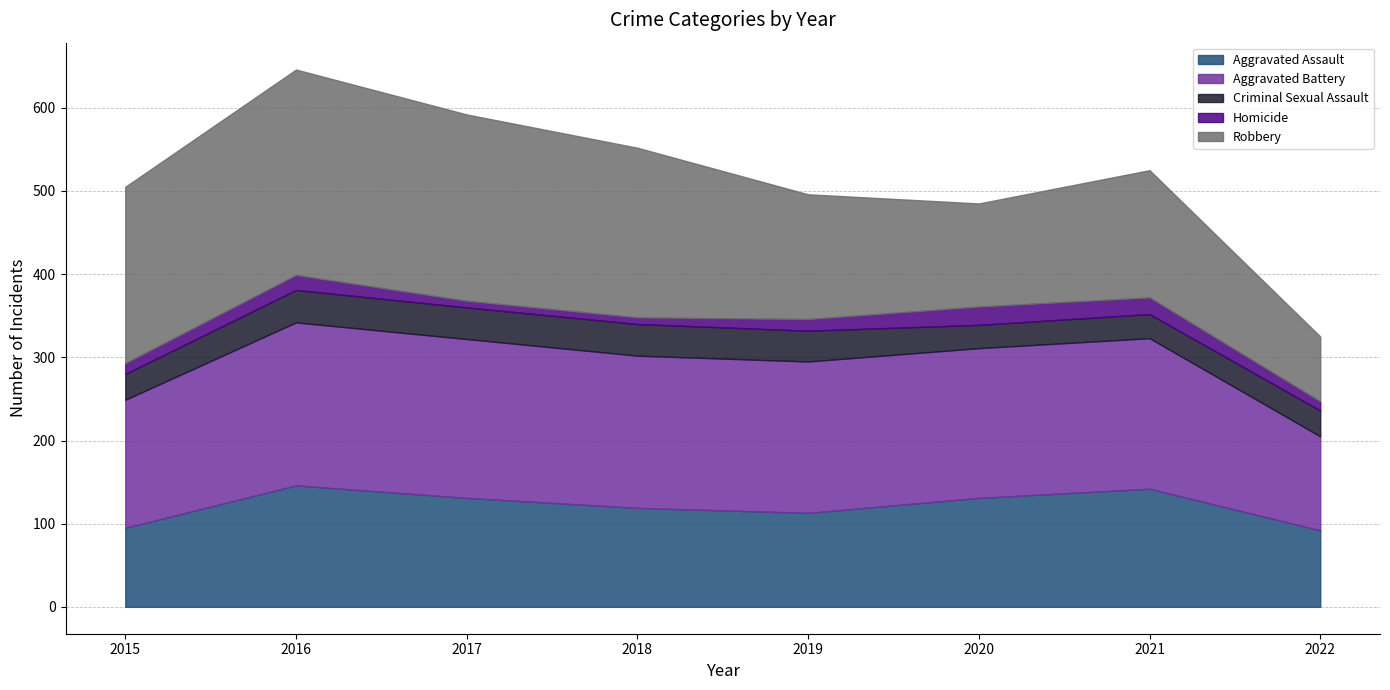

True or false: Criminal Sexual Assault and Robbery cross at least once.

False